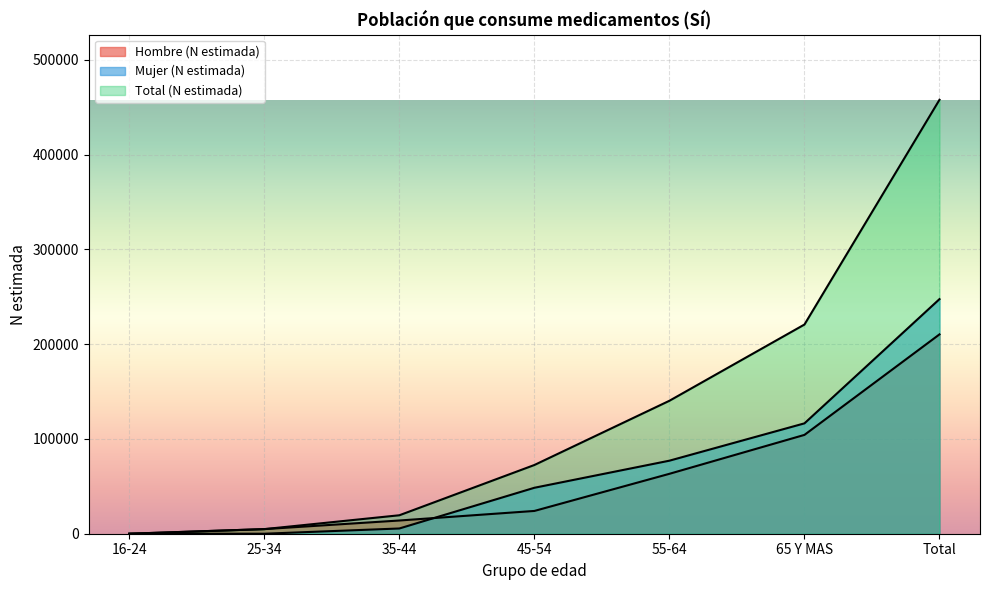

True or false: Total (N estimada) and Mujer (N estimada) cross at least once.

False